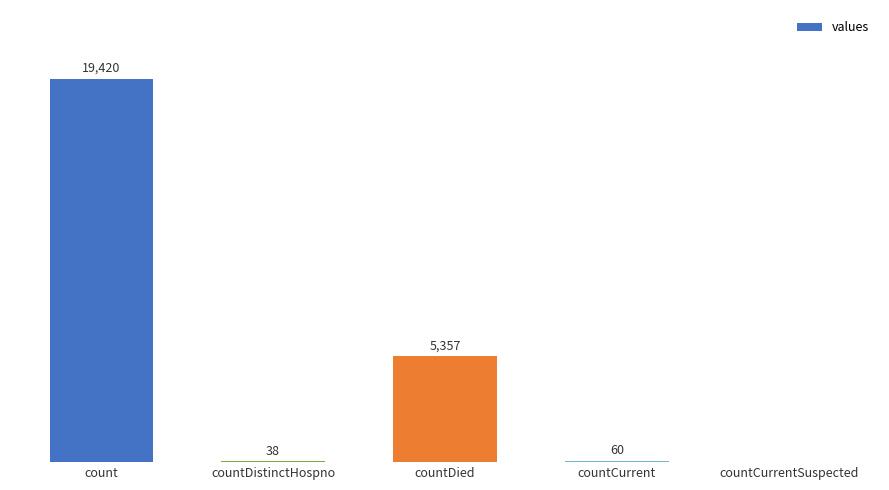

At which category does the chart reach its peak across all series?

count